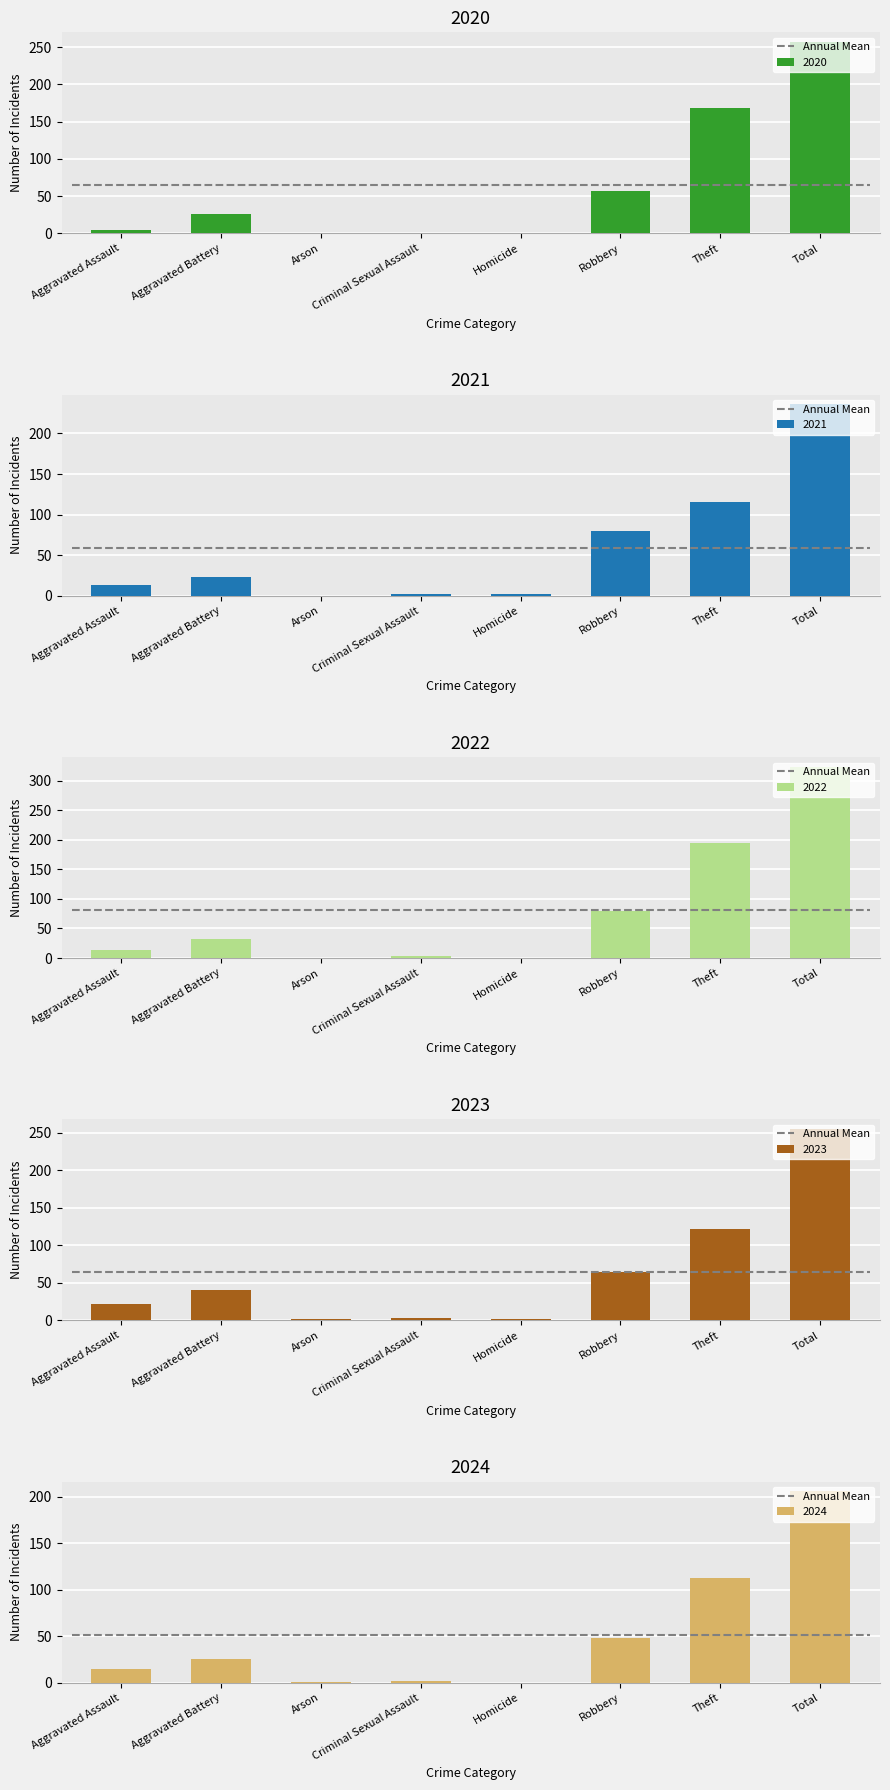

How many data points does each series have?

8